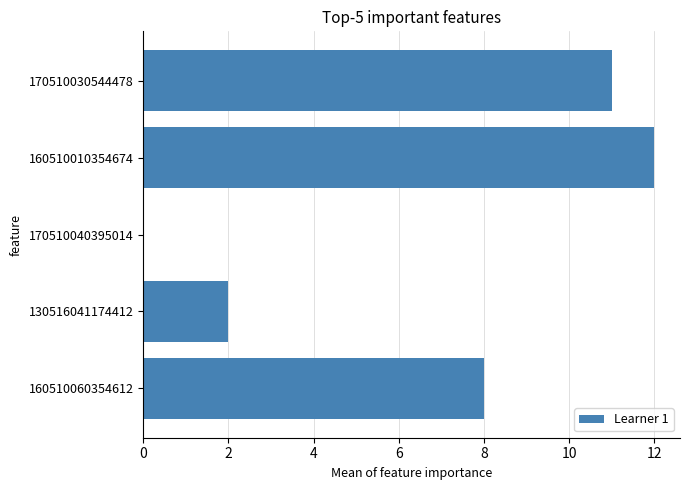

Which label corresponds to the largest value in the chart?

160510010354674